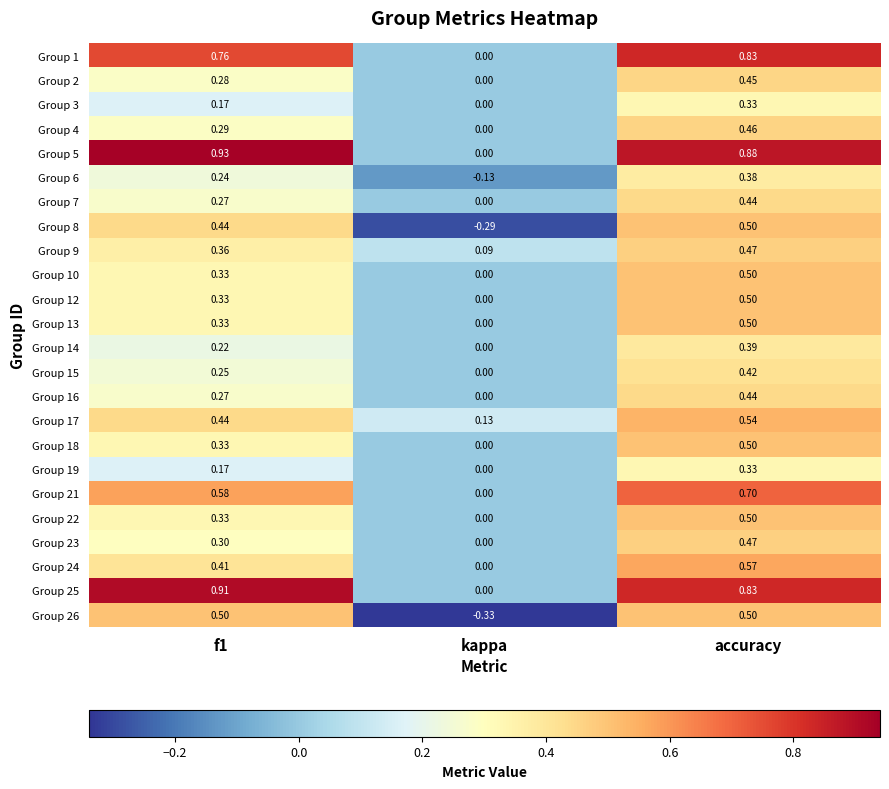

Is the value of Group 6 at kappa greater than the value of Group 5 at f1?

No